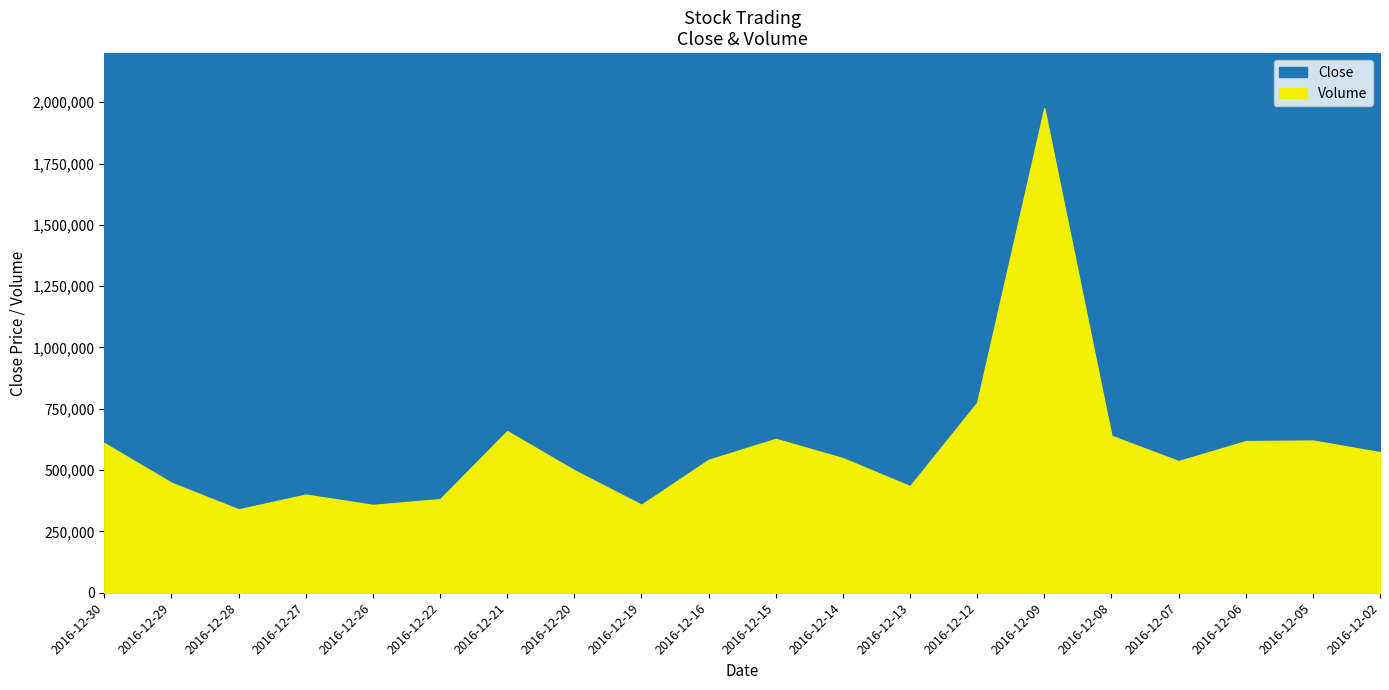

Where does the Volume series first go above 548800?

2016-12-30